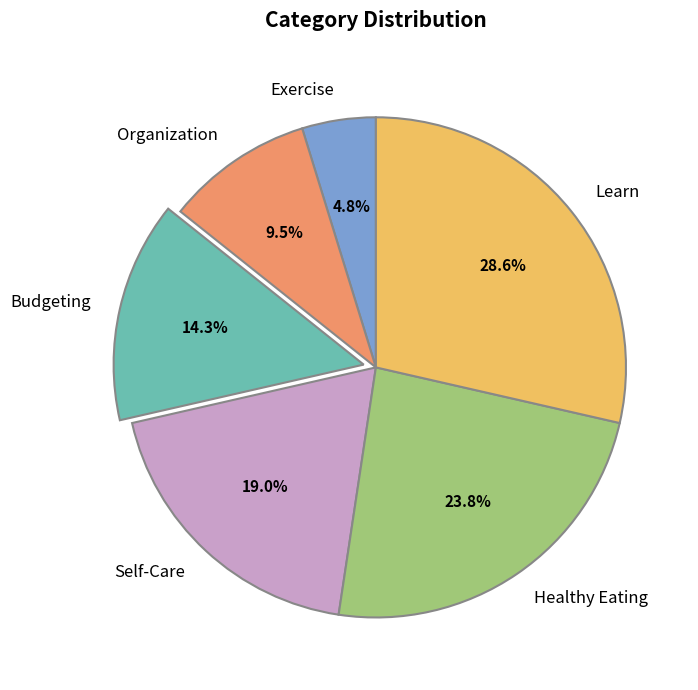

Does Budgeting represent more than half of the total?

No